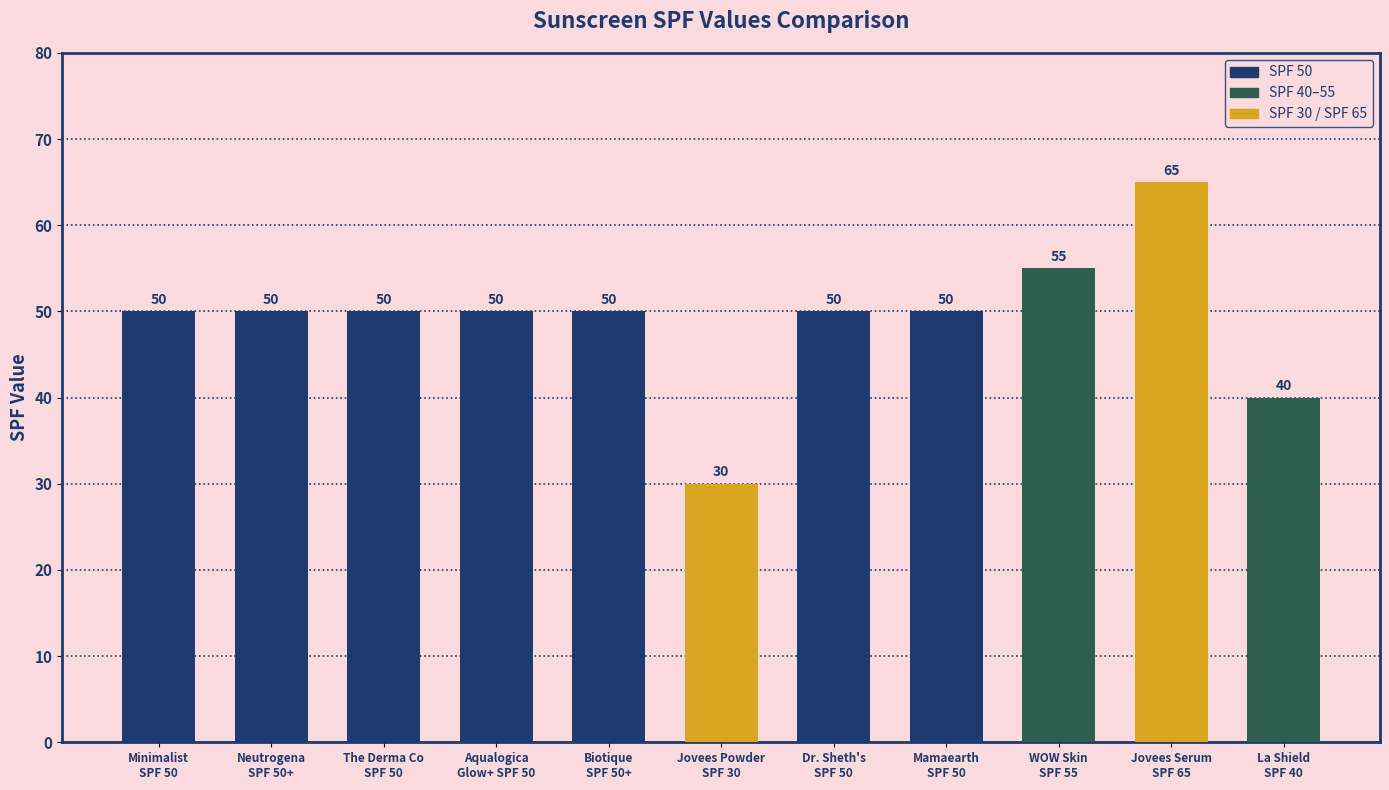

Which label corresponds to the smallest value in the chart?

Jovees Powder
SPF 30